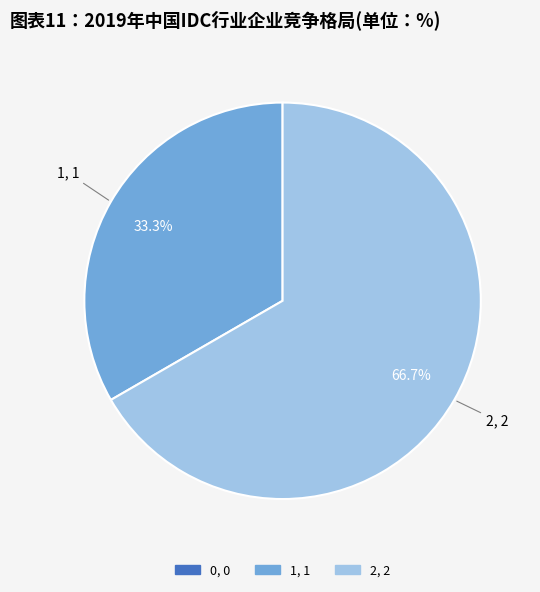

Is there a majority slice in this chart?

Yes